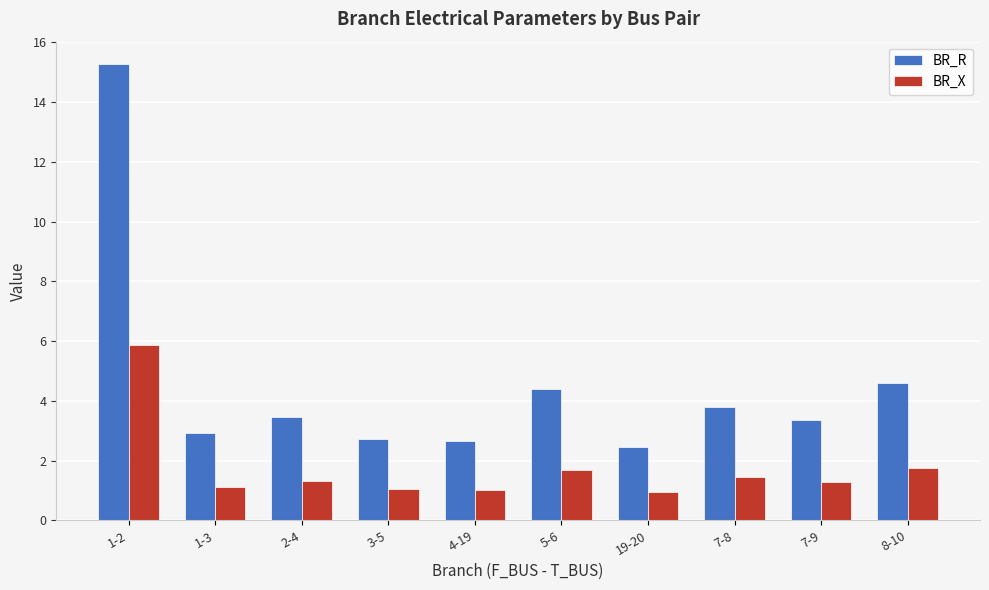

At which category does the chart reach its peak across all series?

1-2